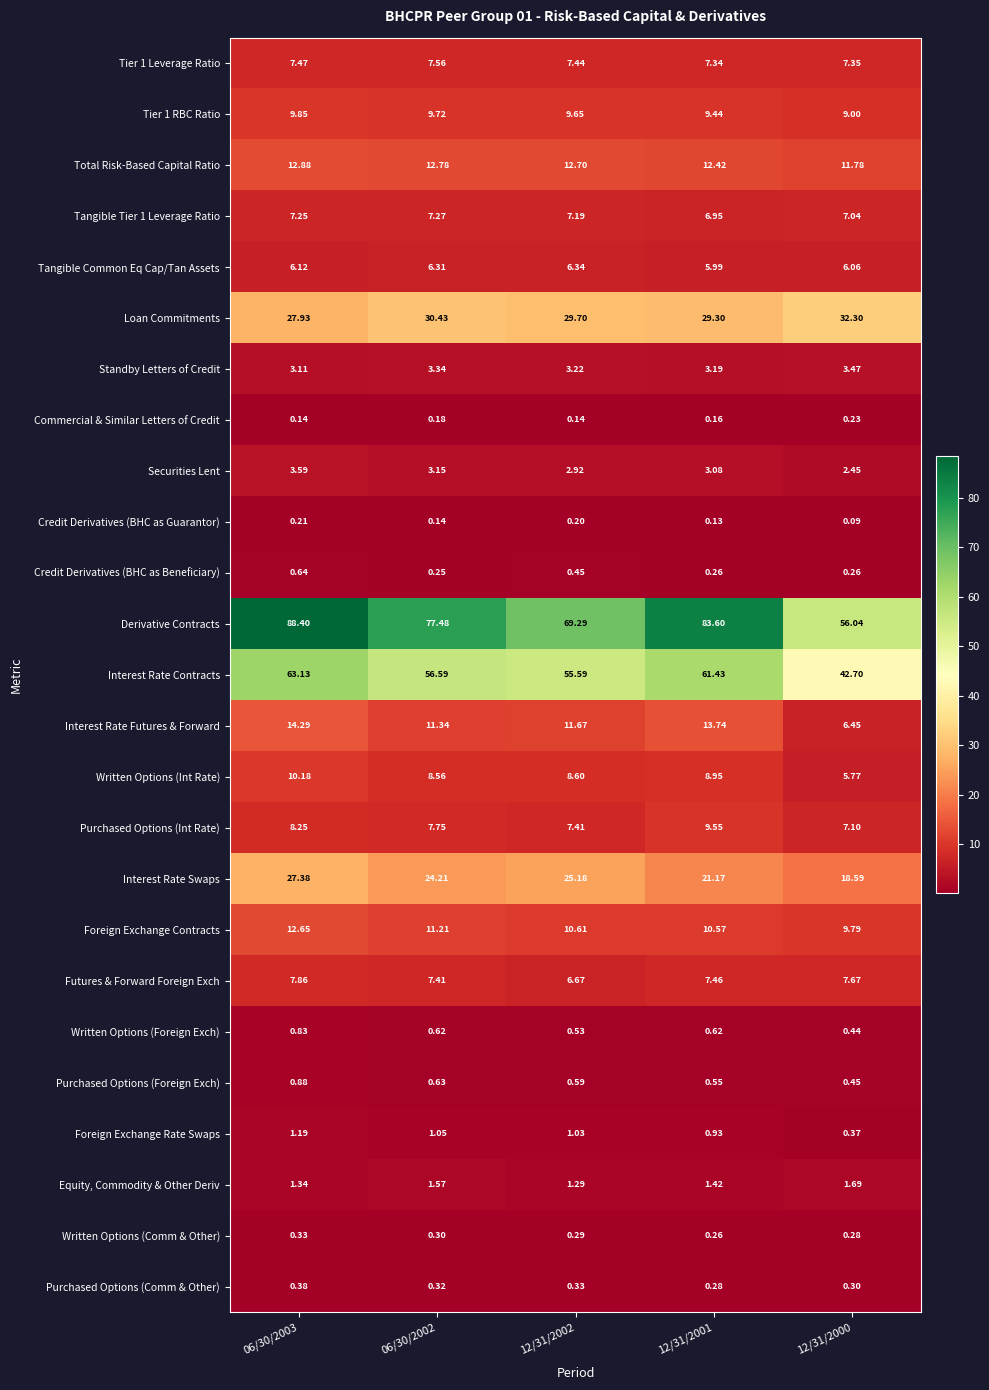

What is the total value across all series at 12/31/2001?

298.8